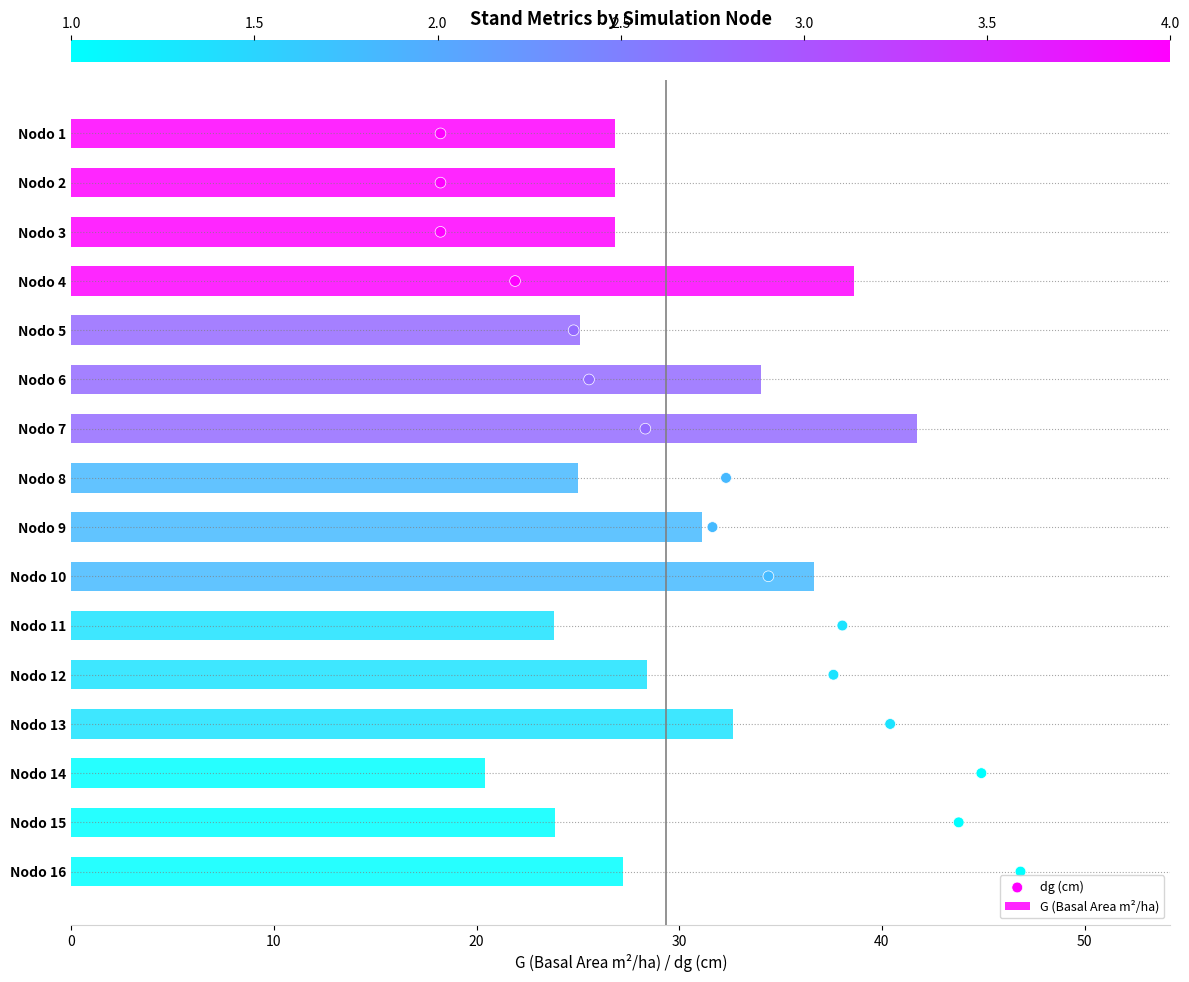

True or false: G (Basal Area m²/ha) has a value of 25.0 at Nodo 8.

True